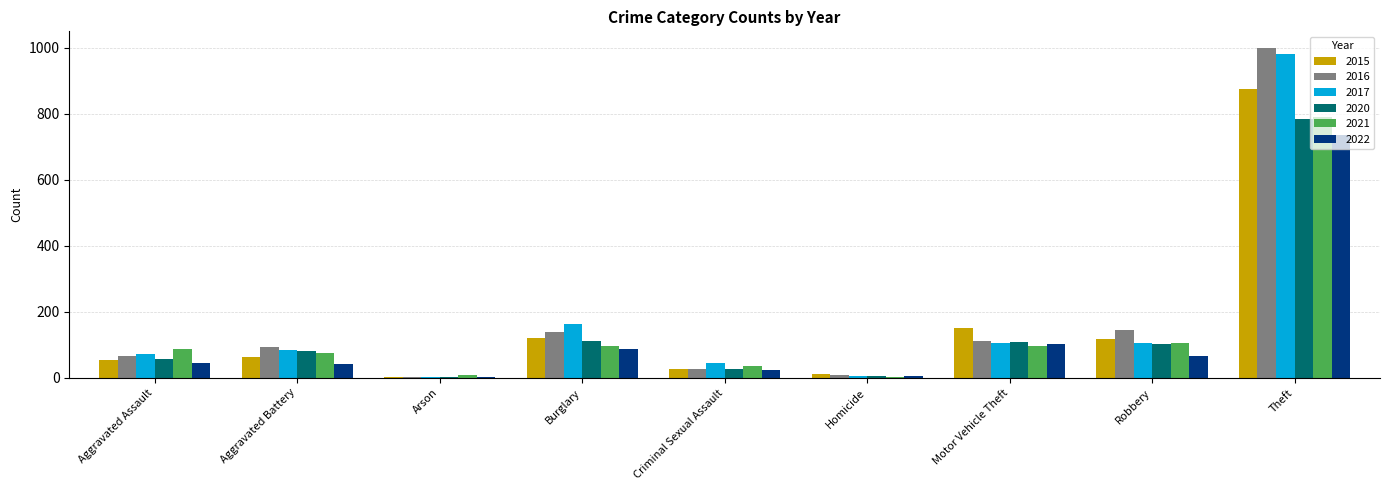

What is the average value of the 2021 series?

144